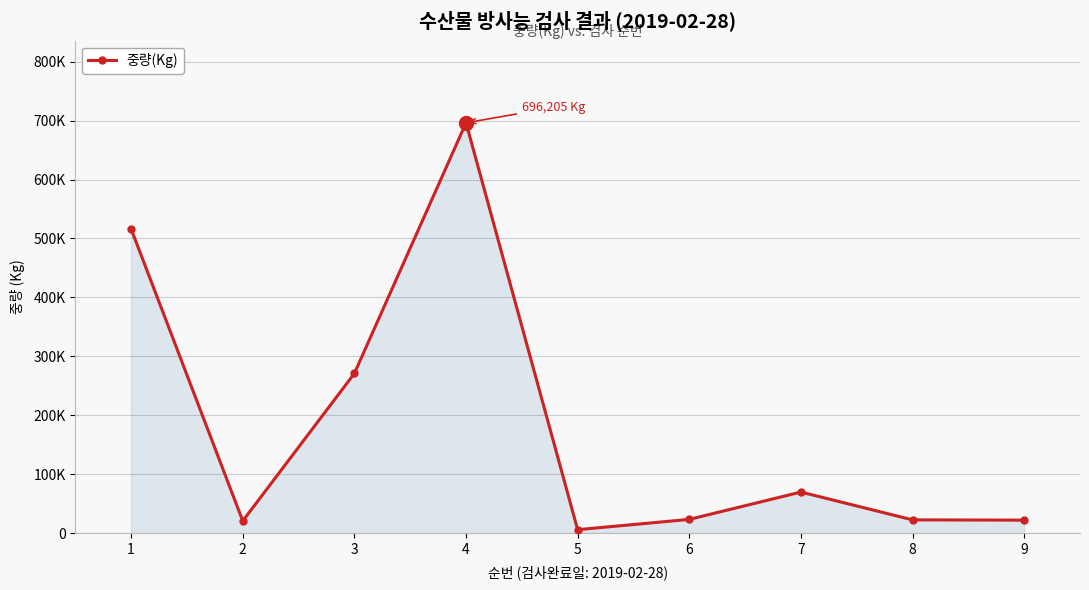

The chart shows a value of 214094 at 1. True or false?

False